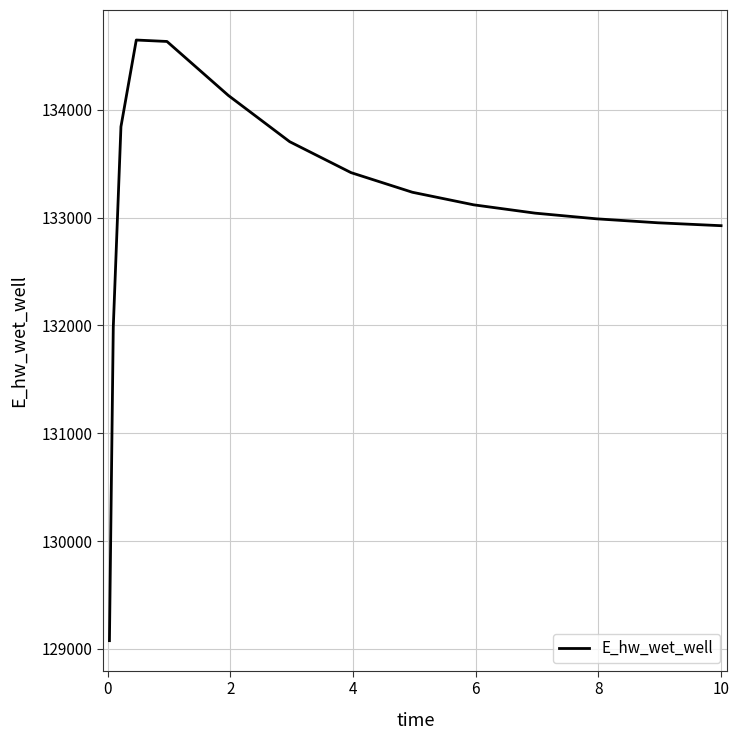

What is the greatest value displayed?

134646.1